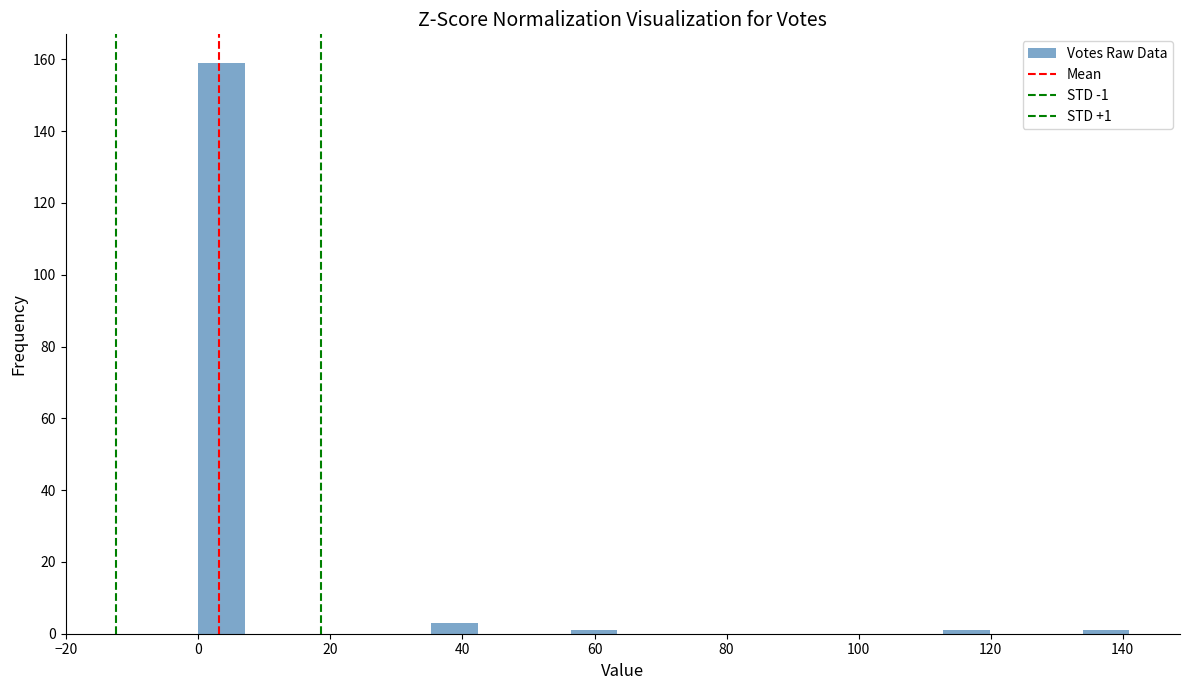

Around what value on the x-axis is the tallest bar? Give the approximate position of its centre, as read against the axis.

4